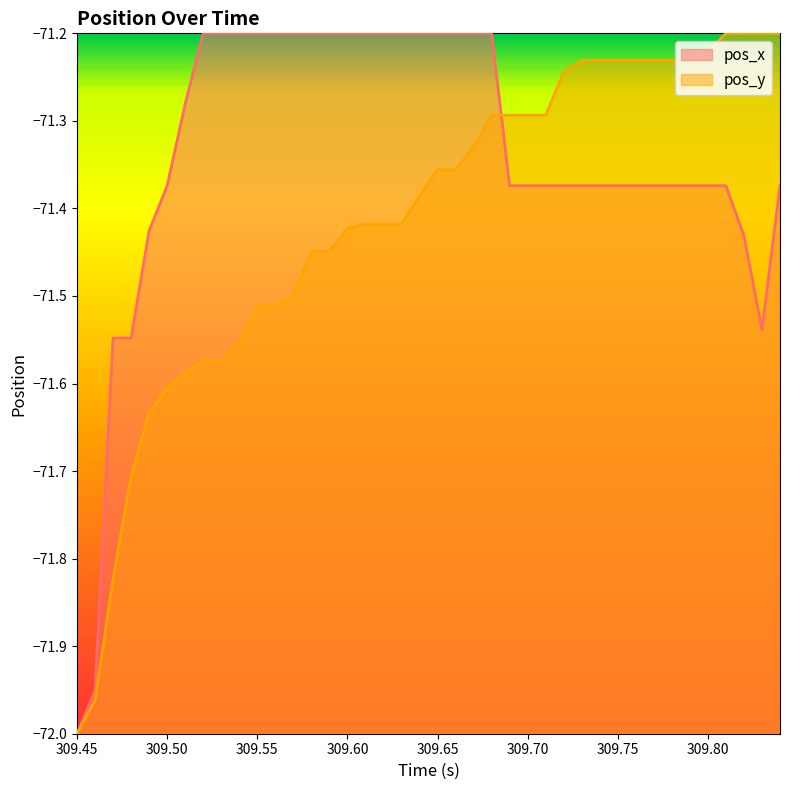

Which series has the largest total across all categories?

pos_x